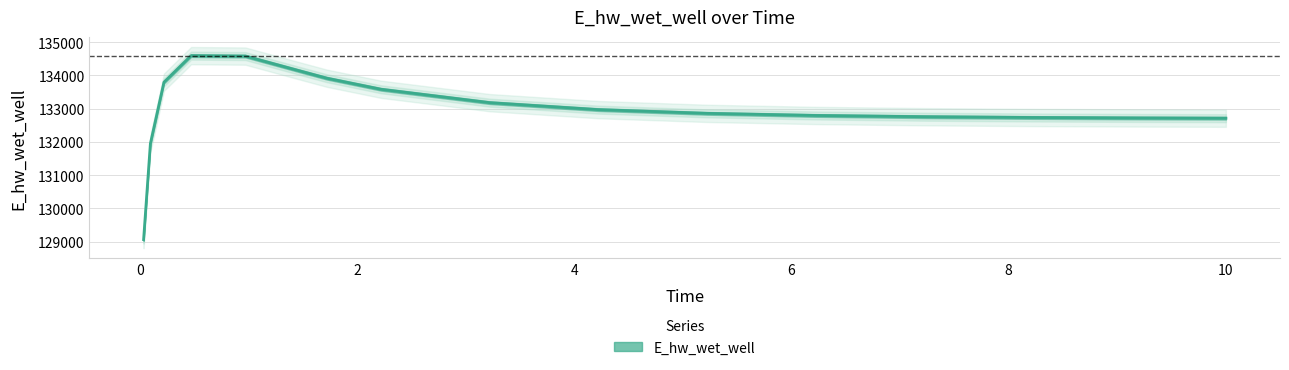

What is the minimum value shown in the chart?

129058.4